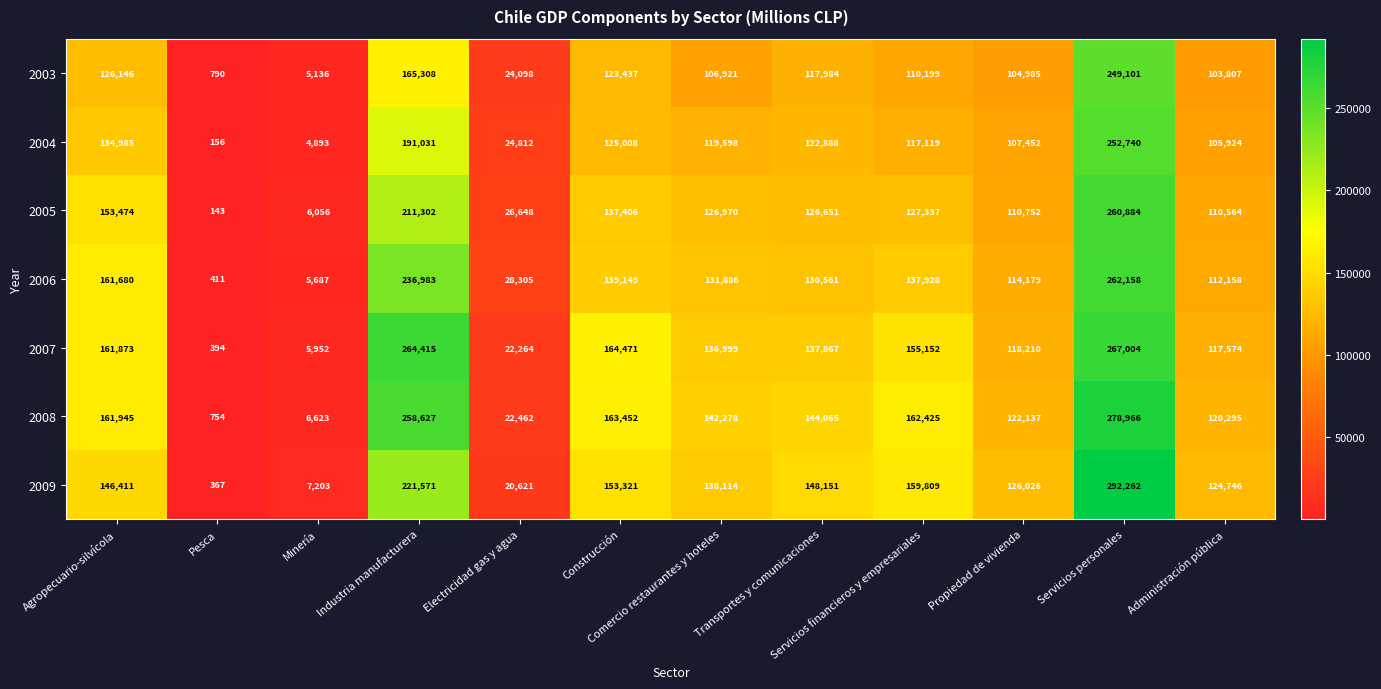

At which category is the sum across all series the highest?

Servicios personales